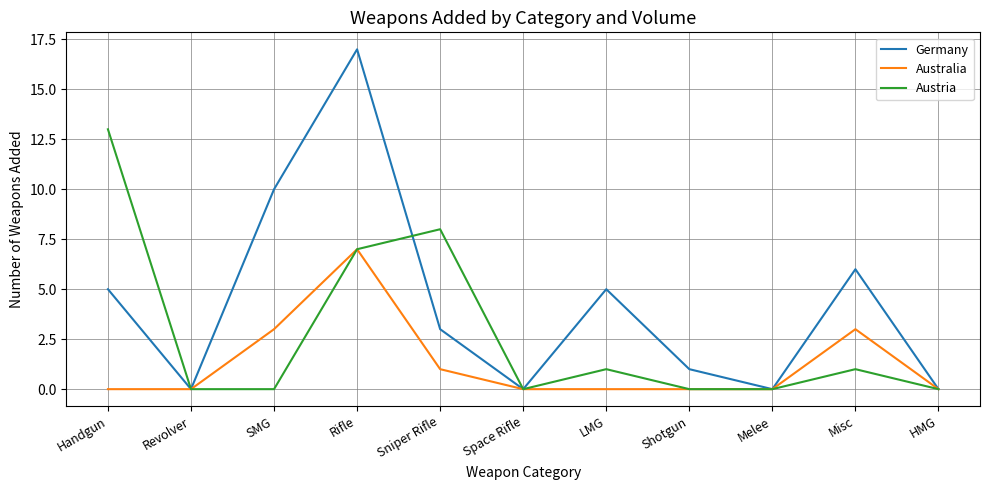

True or false: Austria has more than 0 interior local peaks.

True